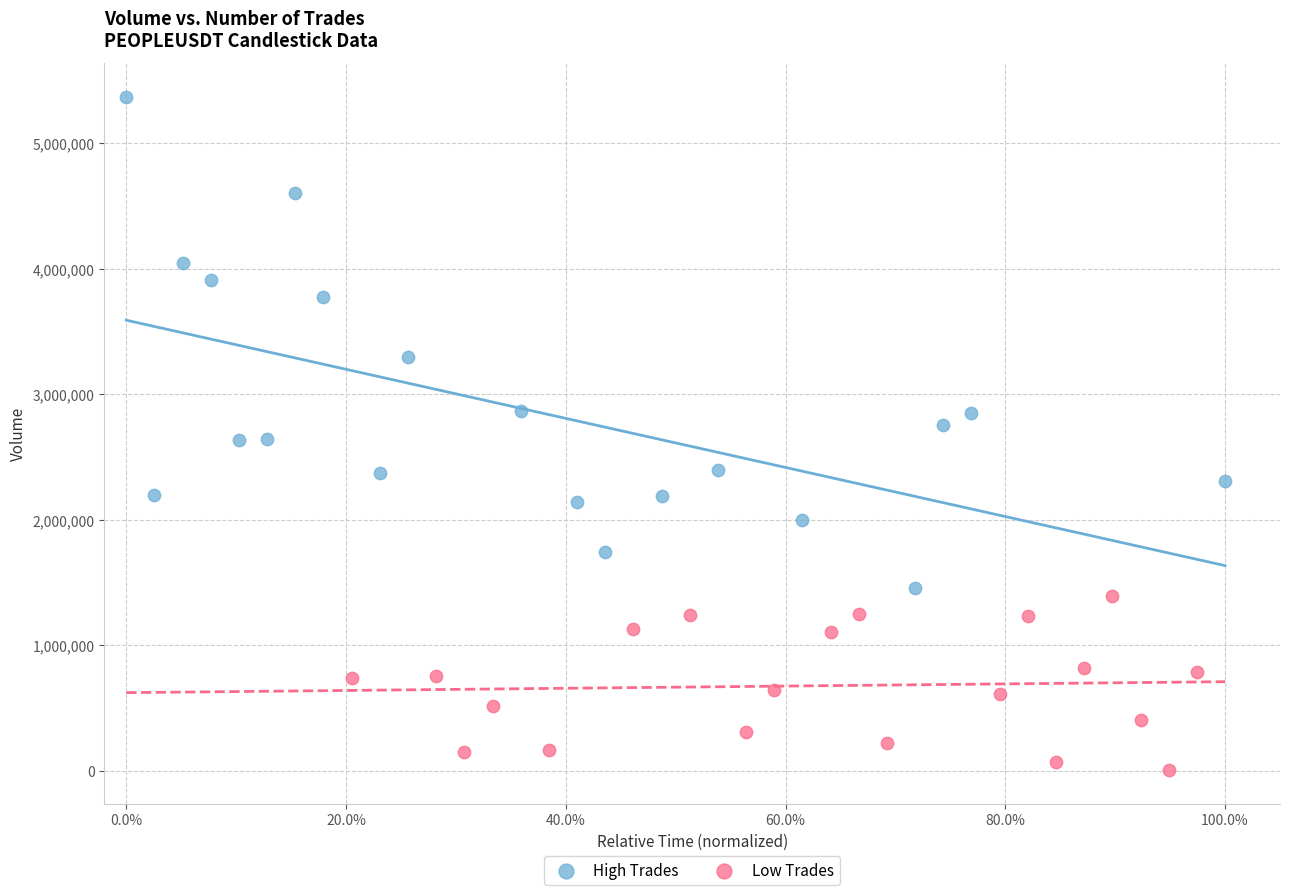

Which series contains the lowest Y value?

Low Trades